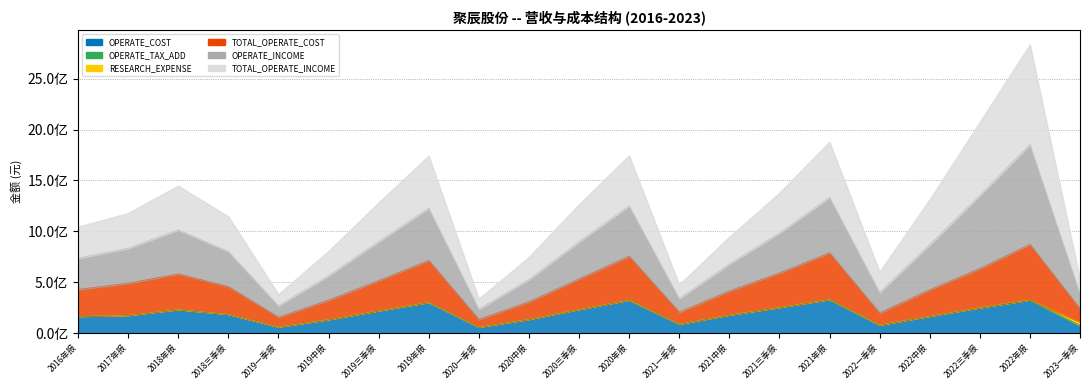

True or false: OPERATE_COST and OPERATE_INCOME intersect in this chart.

False